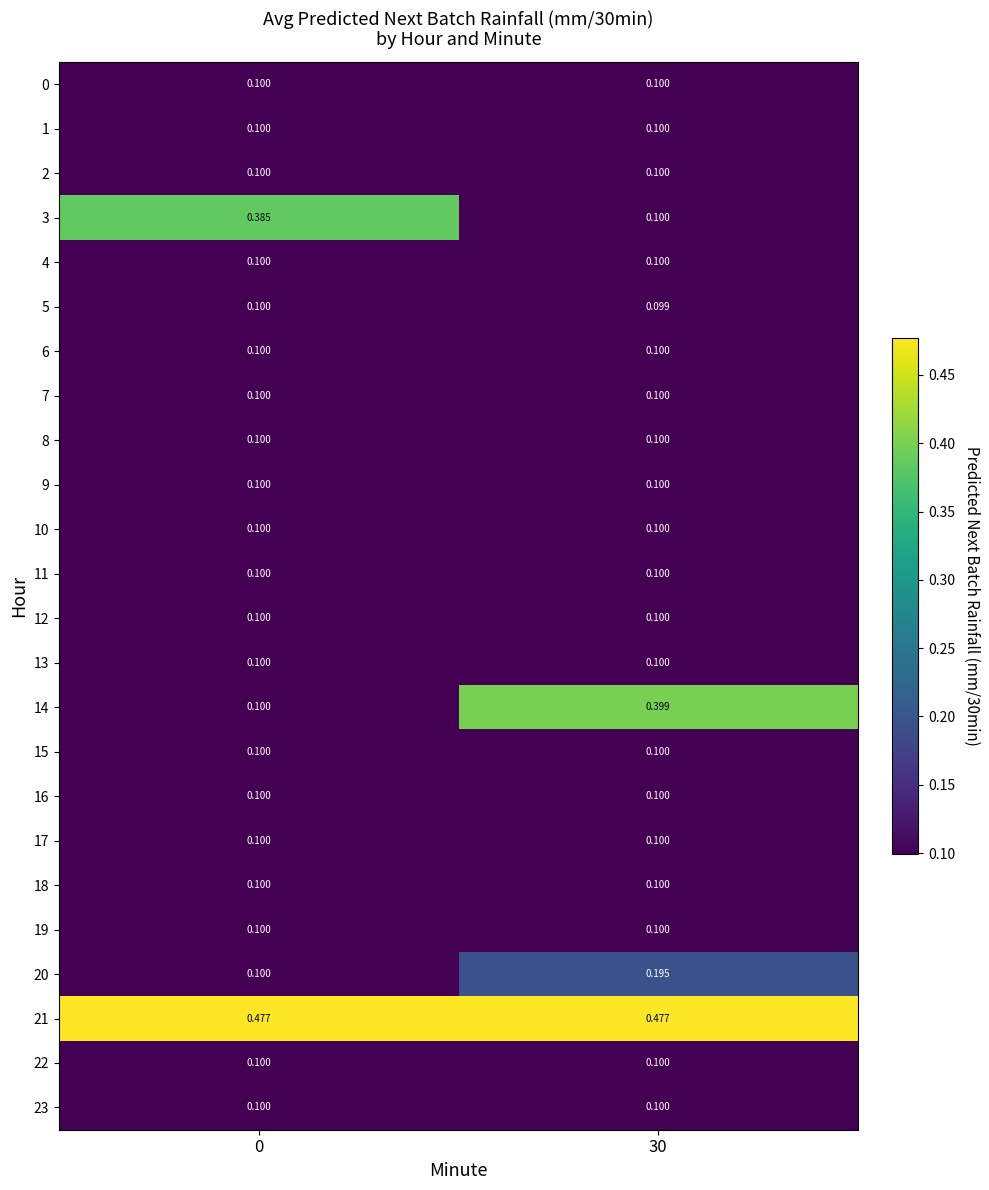

How many data points does each series have?

2